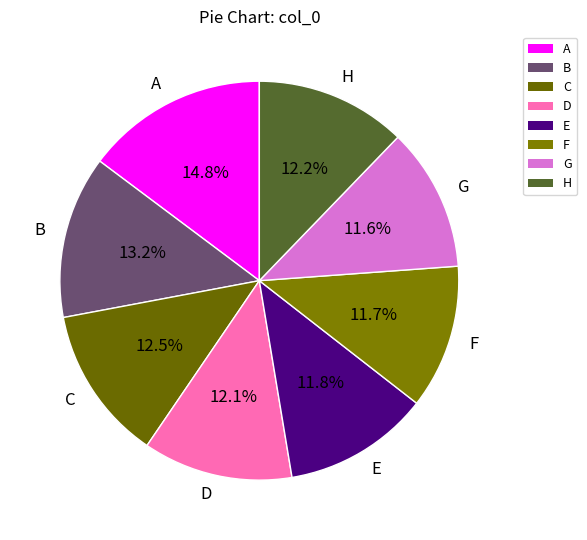

Is there any slice that represents more than half of the pie?

No